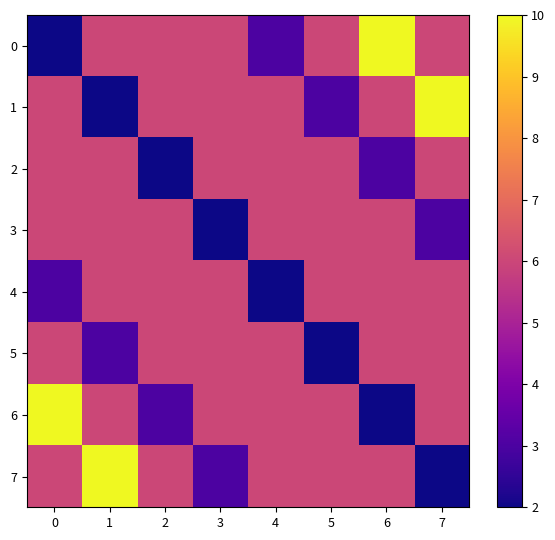

Reading left to right, transcribe all the data shown in this chart.

0: 0=2	1=6	2=6	3=6	4=3	5=6	6=10	7=6
1: 0=6	1=2	2=6	3=6	4=6	5=3	6=6	7=10
2: 0=6	1=6	2=2	3=6	4=6	5=6	6=3	7=6
3: 0=6	1=6	2=6	3=2	4=6	5=6	6=6	7=3
4: 0=3	1=6	2=6	3=6	4=2	5=6	6=6	7=6
5: 0=6	1=3	2=6	3=6	4=6	5=2	6=6	7=6
6: 0=10	1=6	2=3	3=6	4=6	5=6	6=2	7=6
7: 0=6	1=10	2=6	3=3	4=6	5=6	6=6	7=2